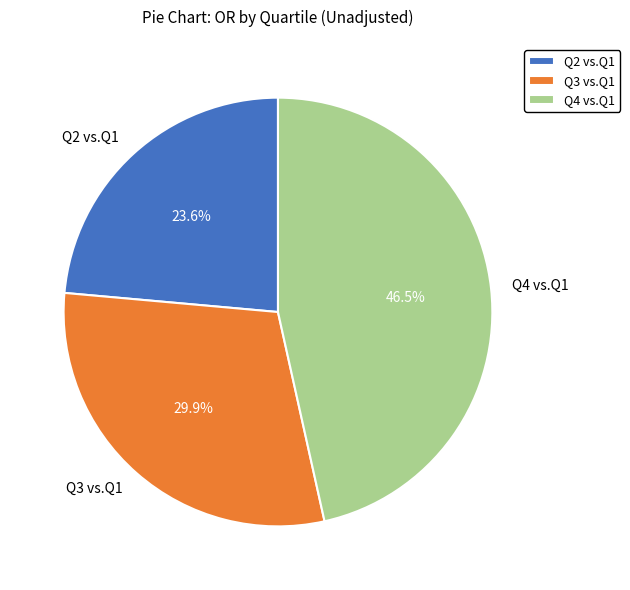

Does Q2 vs.Q1 account for over 50% of the chart?

No